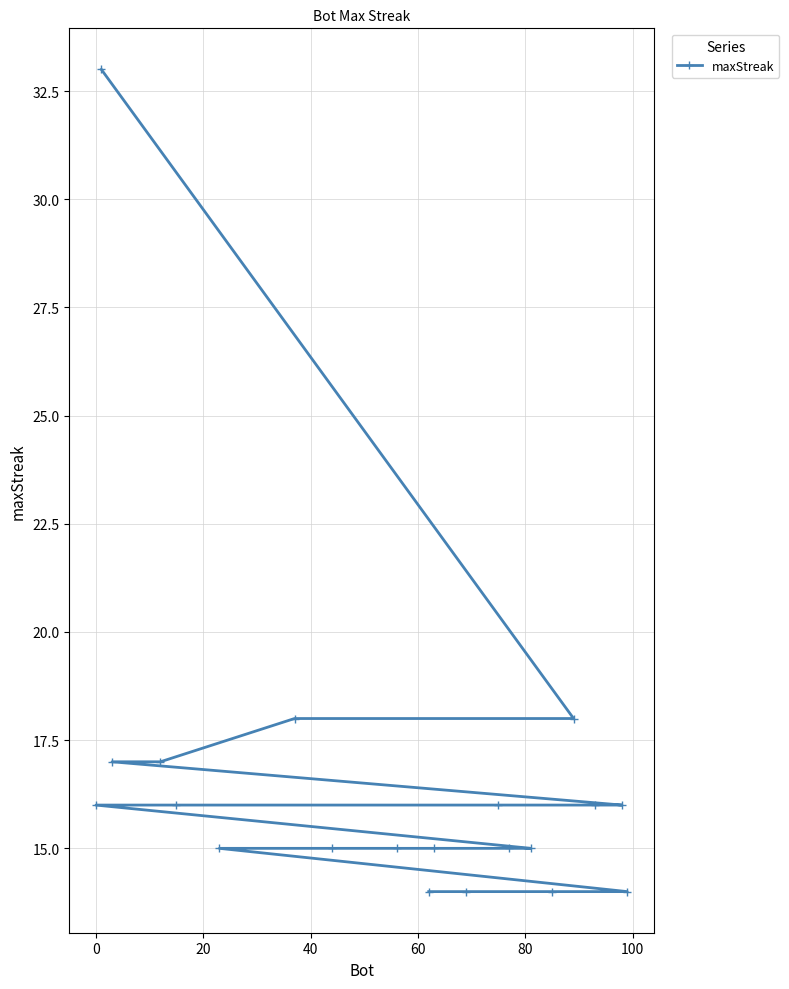

What is the value of the 6th point from the left?

15